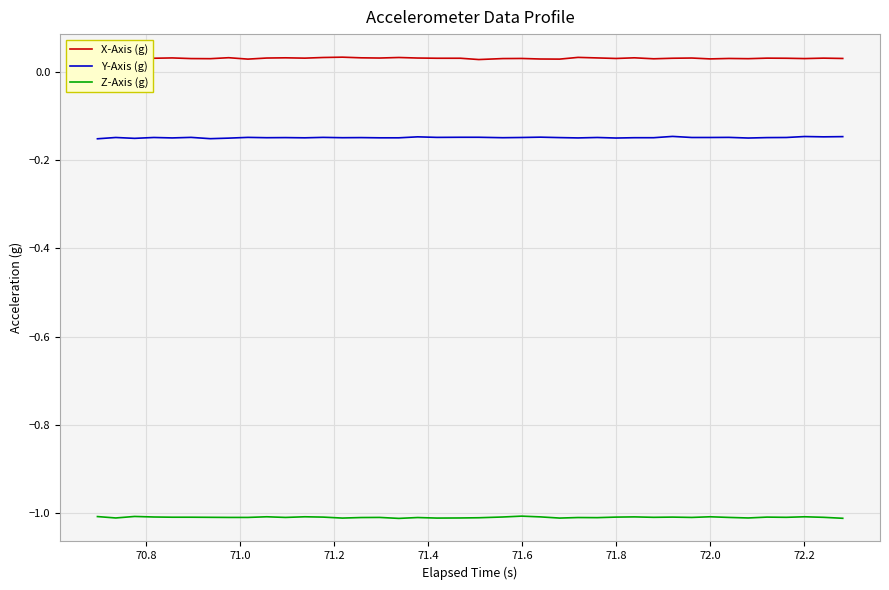

List the series in order of their overall mean, highest first.

X-Axis (g), Y-Axis (g), Z-Axis (g)